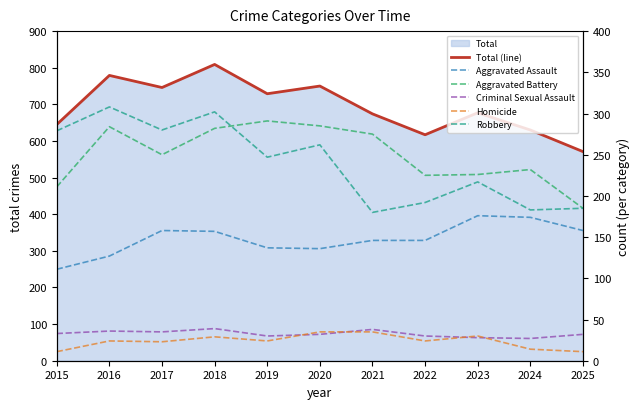

At which label does Aggravated Battery first exceed 250?

2016